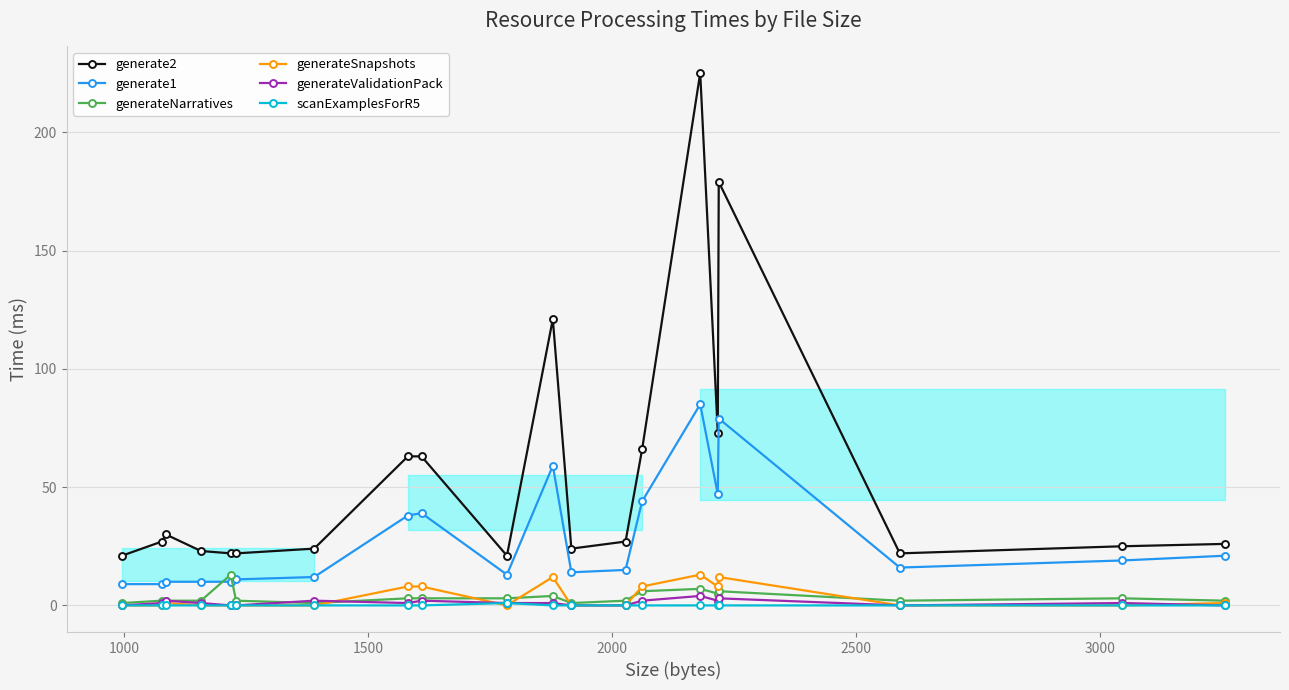

What is the maximum value shown in the chart?

225